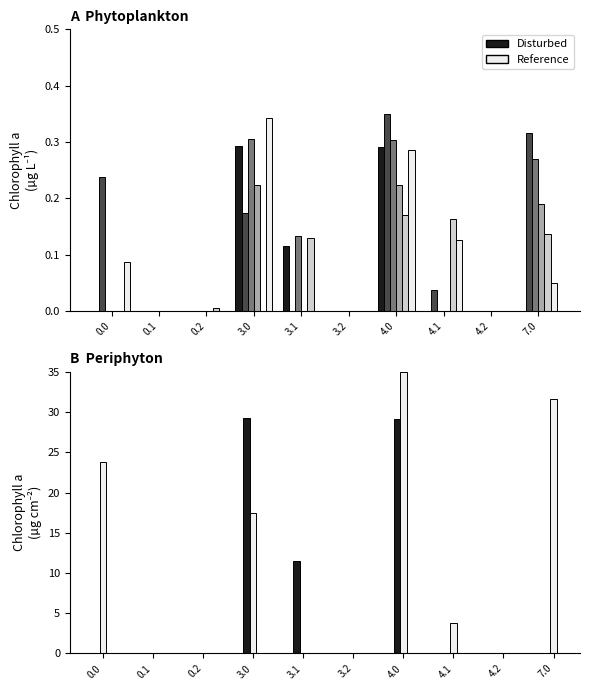

What is the label of the 3rd bar from the right?

4.1